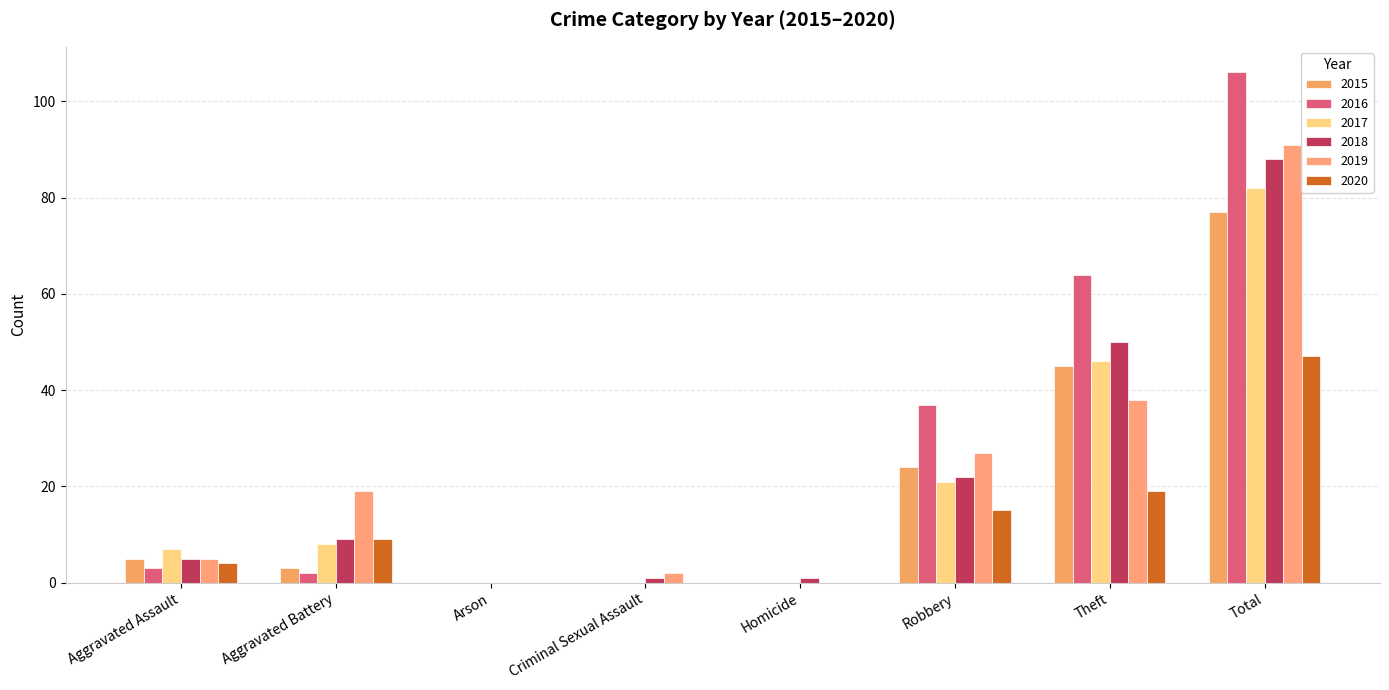

Reading right to left, transcribe all the data shown in this chart.

2015: Total=77	Theft=45	Robbery=24	Homicide=0	Criminal Sexual Assault=0	Arson=0	Aggravated Battery=3	Aggravated Assault=5
2016: Total=106	Theft=64	Robbery=37	Homicide=0	Criminal Sexual Assault=0	Arson=0	Aggravated Battery=2	Aggravated Assault=3
2017: Total=82	Theft=46	Robbery=21	Homicide=0	Criminal Sexual Assault=0	Arson=0	Aggravated Battery=8	Aggravated Assault=7
2018: Total=88	Theft=50	Robbery=22	Homicide=1	Criminal Sexual Assault=1	Arson=0	Aggravated Battery=9	Aggravated Assault=5
2019: Total=91	Theft=38	Robbery=27	Homicide=0	Criminal Sexual Assault=2	Arson=0	Aggravated Battery=19	Aggravated Assault=5
2020: Total=47	Theft=19	Robbery=15	Homicide=0	Criminal Sexual Assault=0	Arson=0	Aggravated Battery=9	Aggravated Assault=4